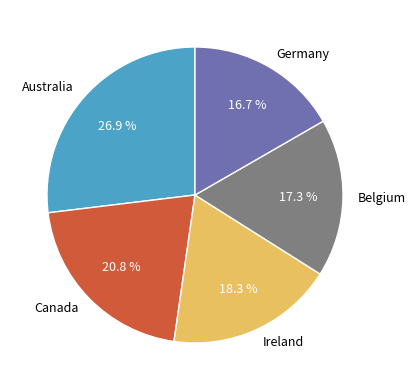

How many segments does this pie chart have?

5